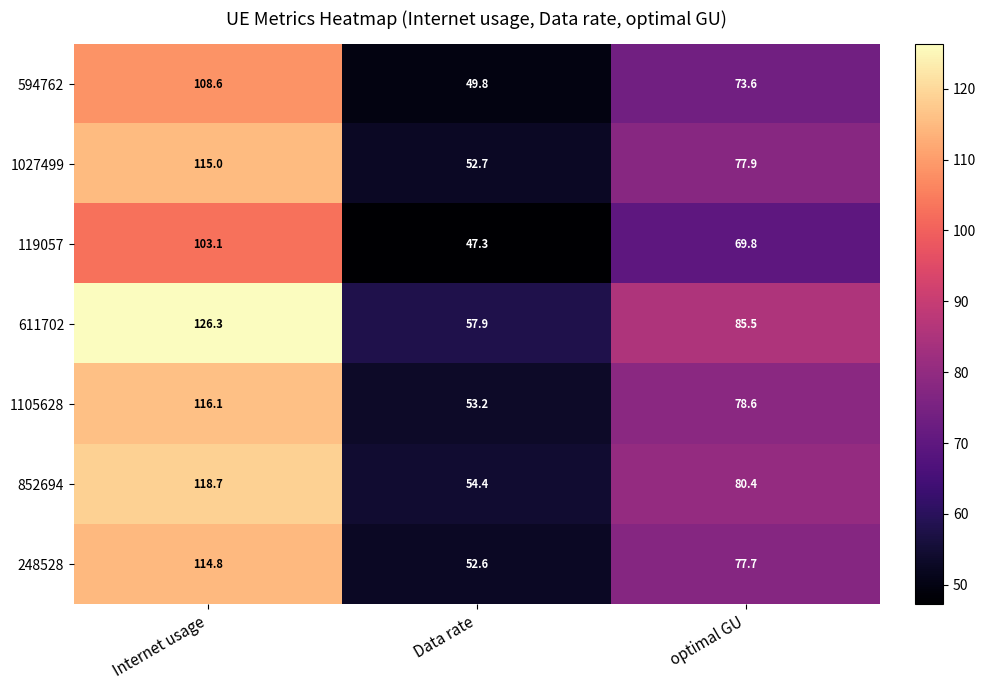

Where does the 1027499 series first go above 77?

Internet usage